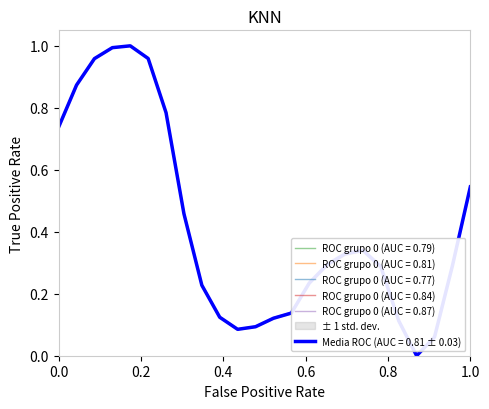

The value of ROC grupo 0 (AUC = 0.79) at 1.0 is 0.9. True or false?

False